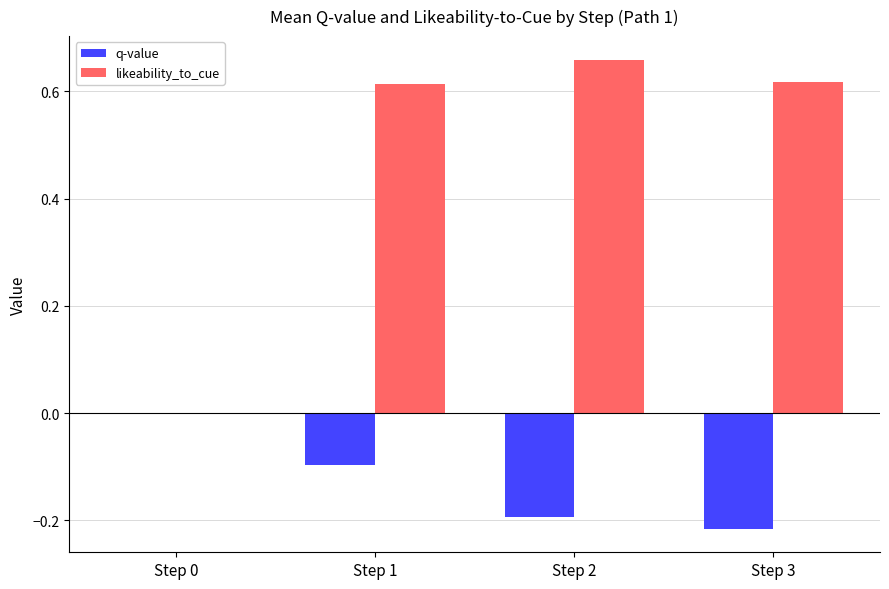

Which series changed the most between Step 1 and Step 3?

q-value